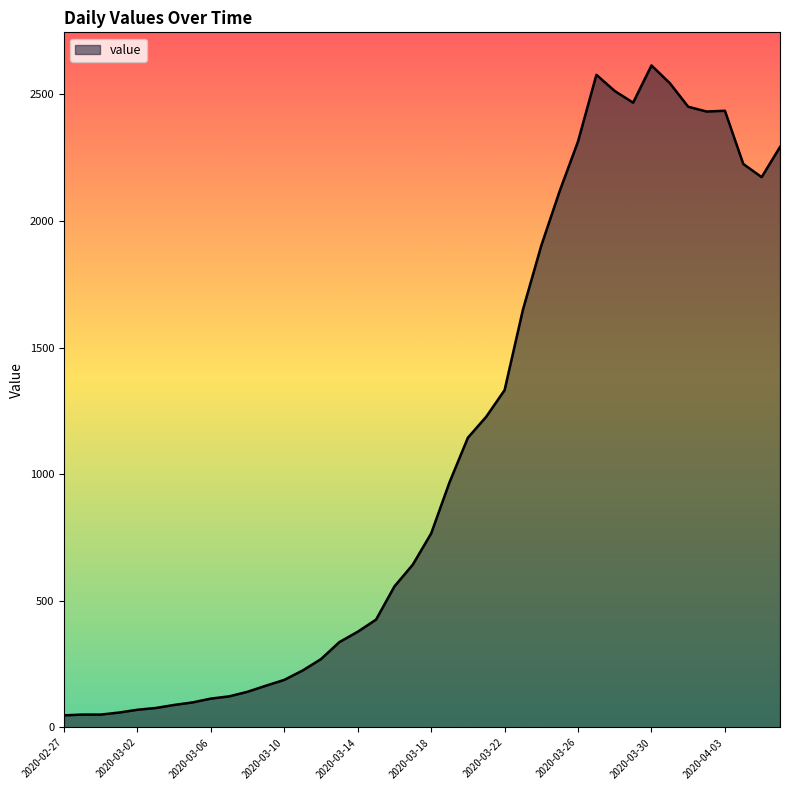

What is the maximum value shown in the chart?

2614